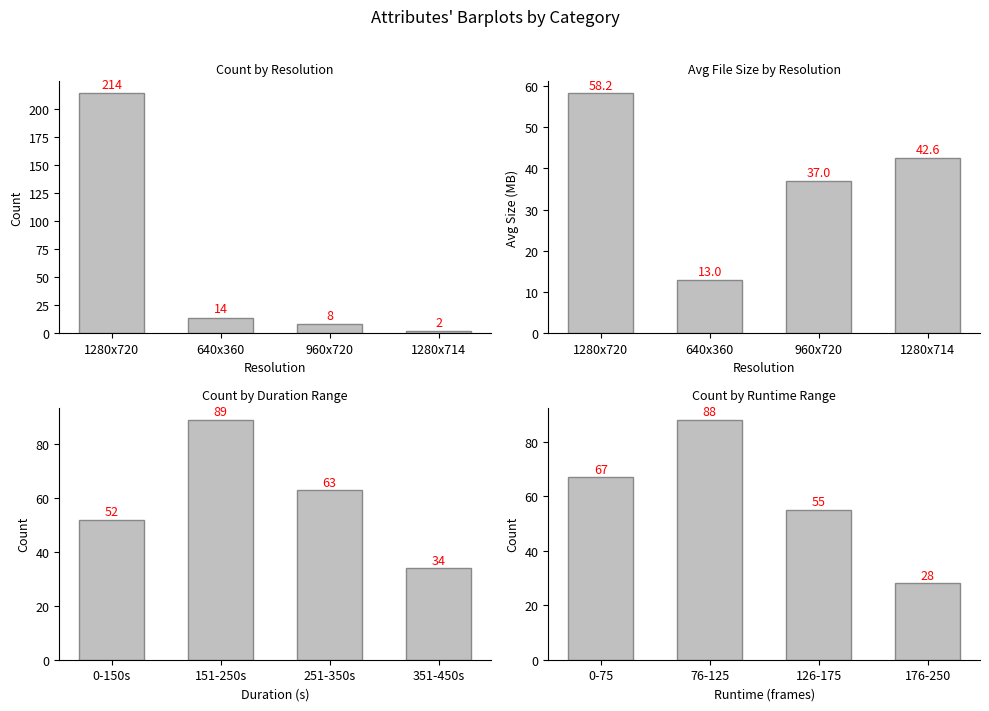

What is the label of the 3rd bar from the left?

960x720